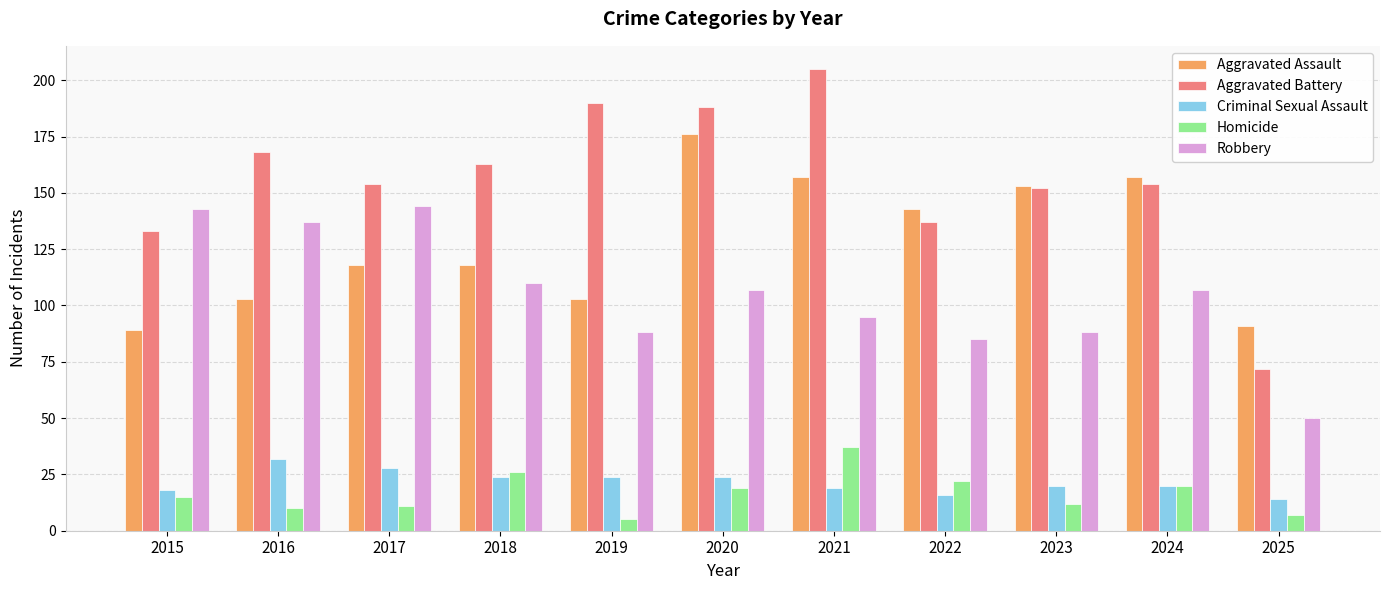

What is the highest value of the Homicide series?

37